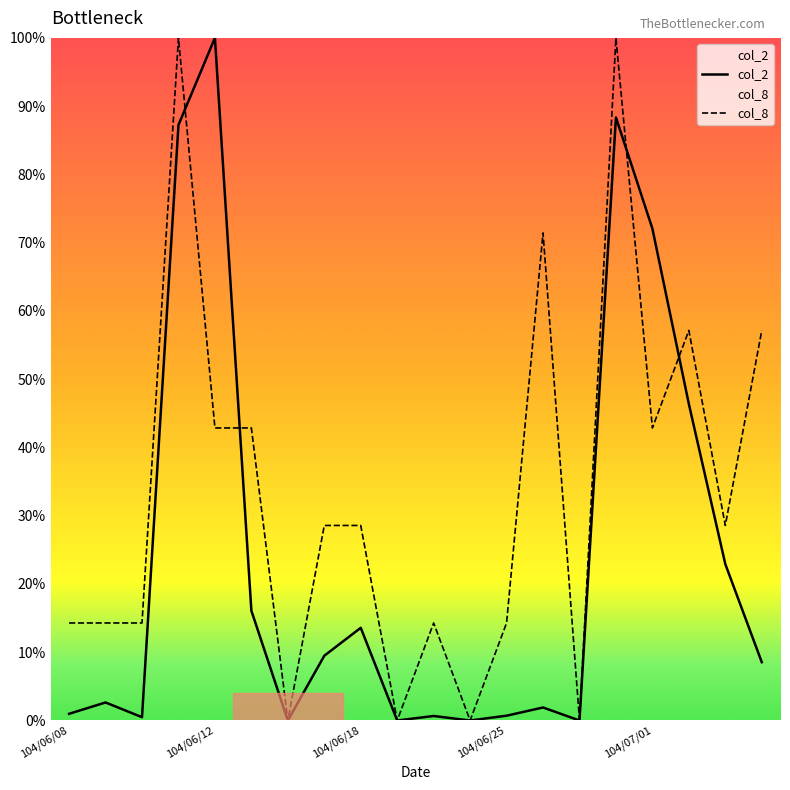

What is the maximum value shown in the chart?

100.0